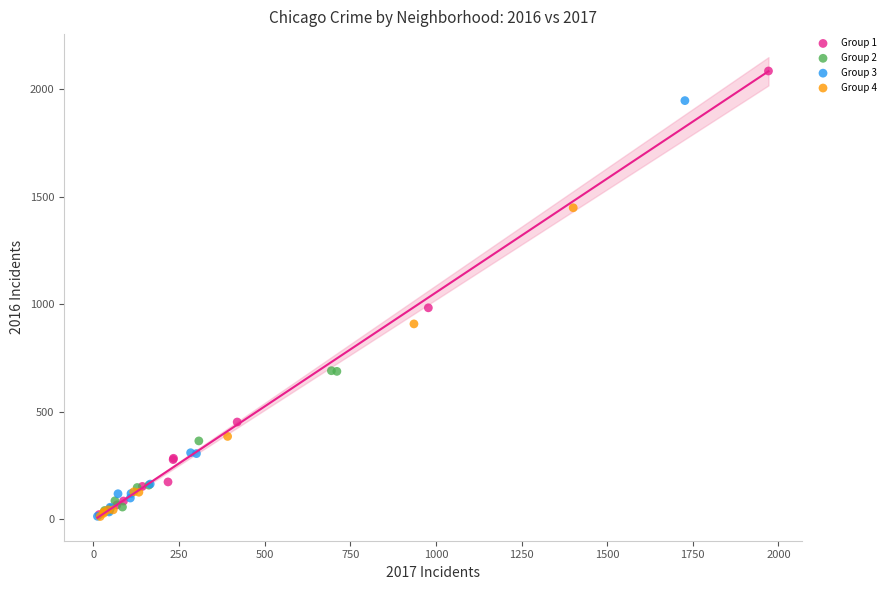

Which series reaches the maximum Y coordinate?

Group 1